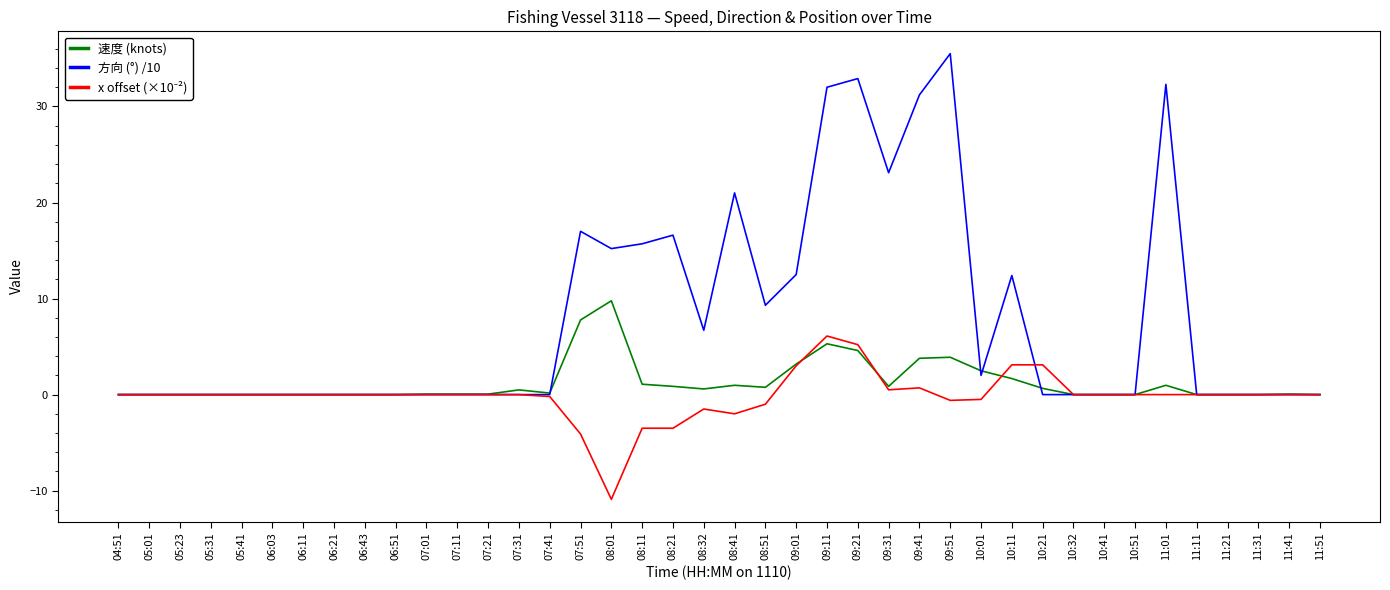

Which category has the highest value in the 速度 (knots) series?

08:01